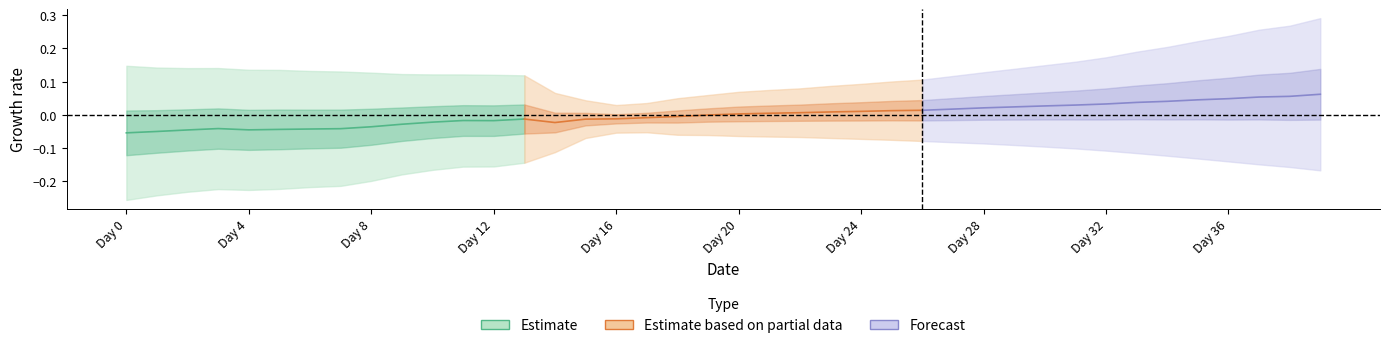

Reading left to right, list all the values displayed in this chart.

Estimate: -0.1	-0.0	-0.0	-0.0	-0.0	-0.0	-0.0	-0.0	-0.0	-0.0	-0.0	-0.0	-0.0	-0.0
Estimate based on partial data: -0.0	-0.0	-0.0	-0.0	-0.0	-0.0	-0.0	0.0	0.0	0.0	0.0	0.0	0.0	0.0
Forecast: 0.0	0.0	0.0	0.0	0.0	0.0	0.0	0.0	0.0	0.0	0.0	0.1	0.1	0.1